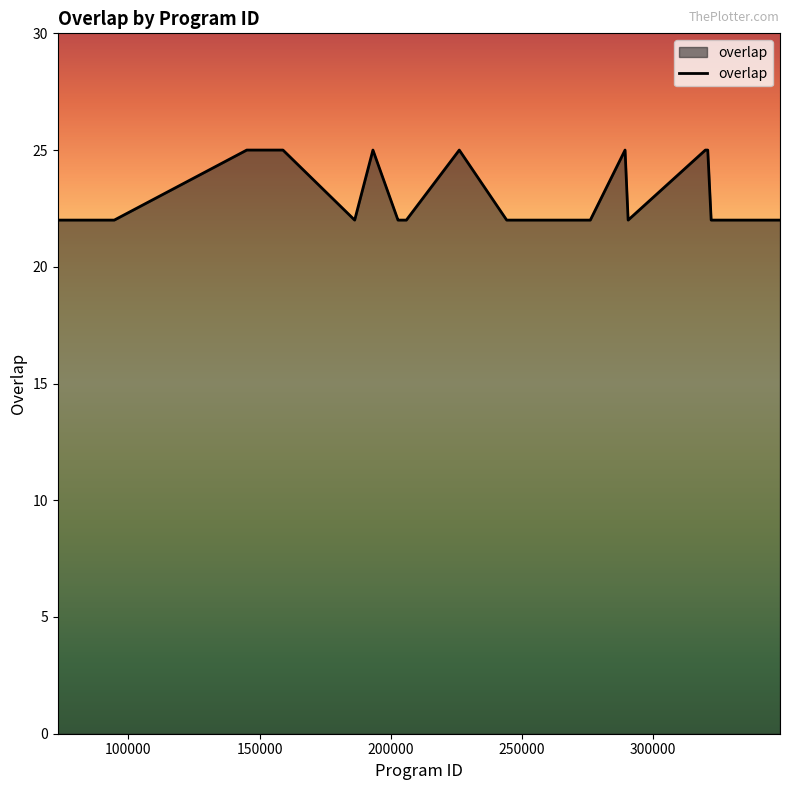

How many lines are shown in the chart?

1